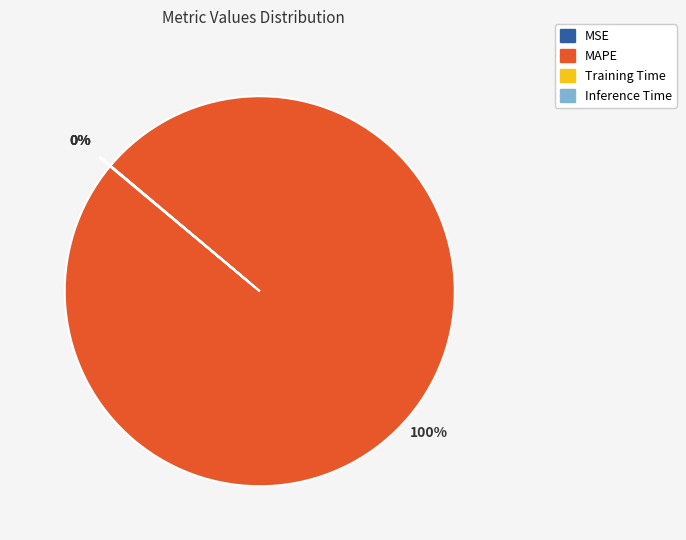

Which category has the smallest portion of the pie?

Inference Time